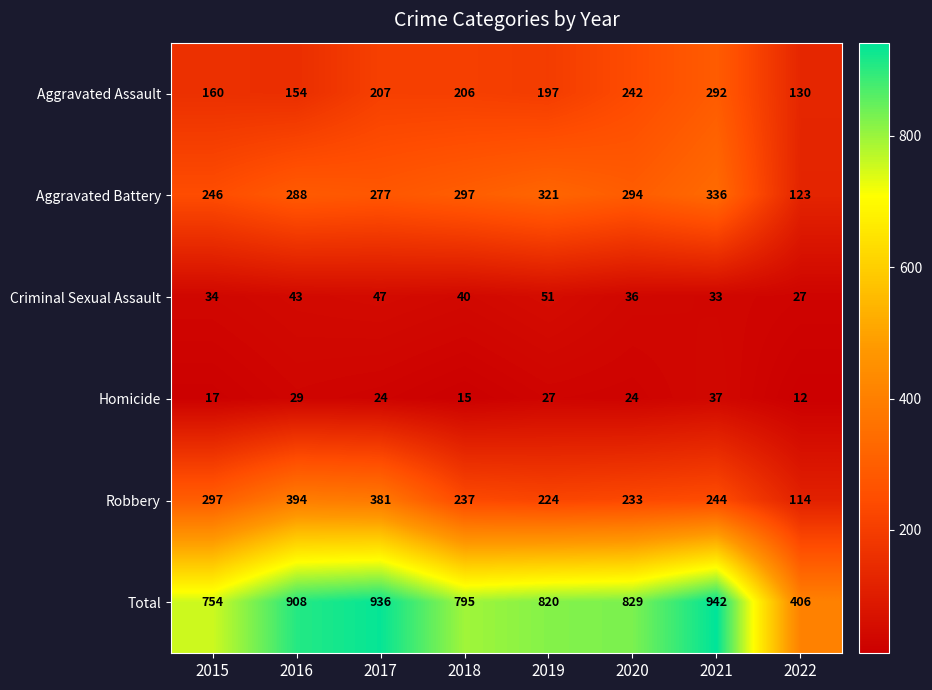

Count the number of categories in the chart.

8